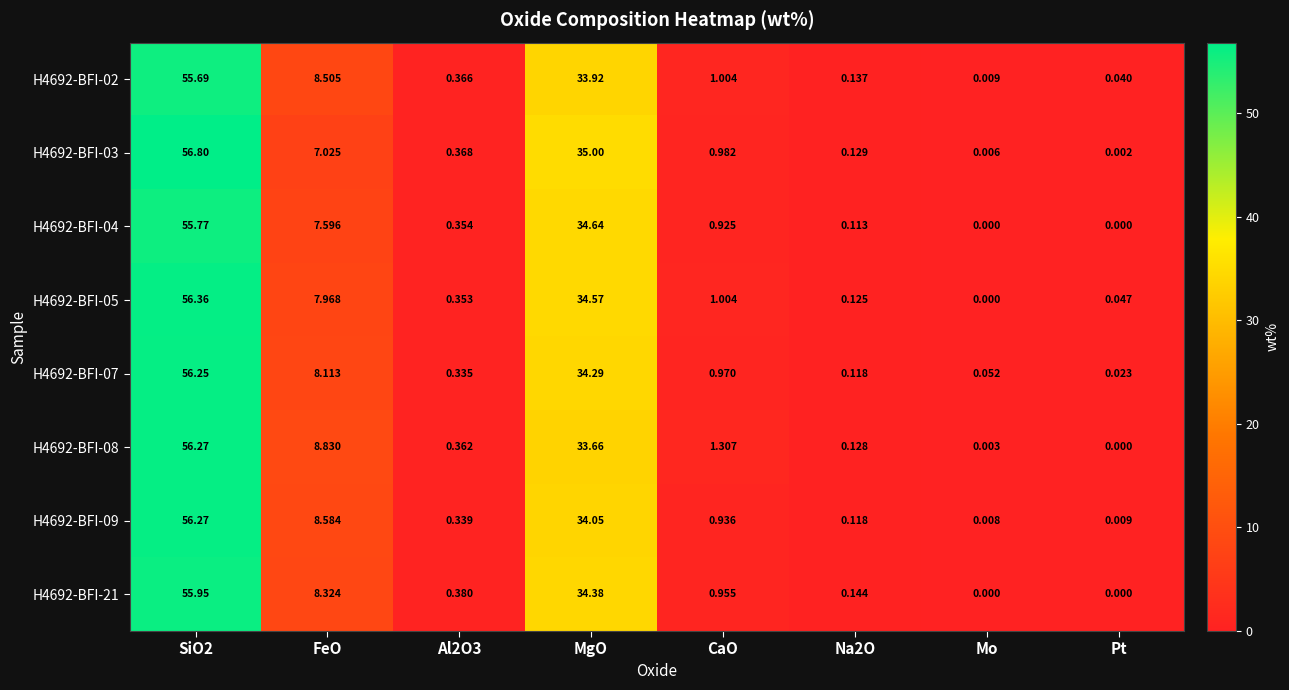

Is the value of H4692-BFI-08 at CaO greater than the value of H4692-BFI-21 at MgO?

No